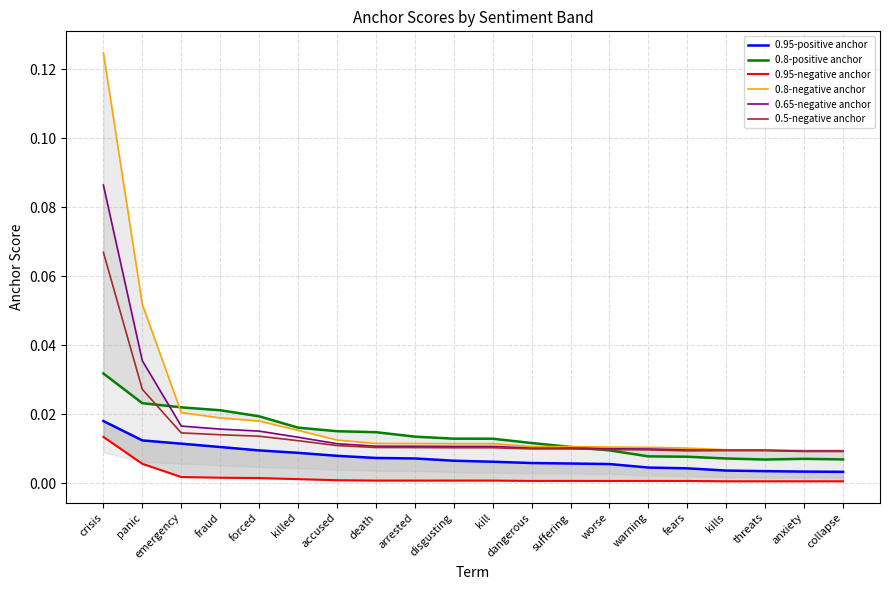

In 0.5-negative anchor, how many points are lower than both neighbors (excluding endpoints)?

1